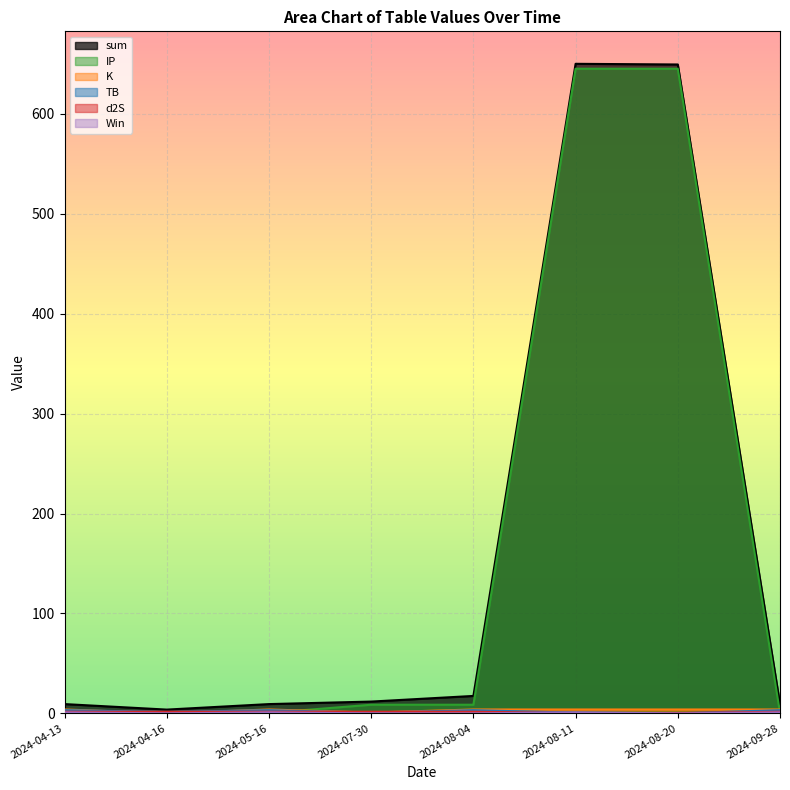

Reading right to left, extract all data points from this chart.

sum: 2024-09-28=9.3	2024-08-20=649.5	2024-08-11=650.2	2024-08-04=17.5	2024-07-30=11.8	2024-05-16=9.3	2024-04-16=3.8	2024-04-13=9.3
TB: 2024-09-28=3.2	2024-08-20=0.0	2024-08-11=0.7	2024-08-04=3.2	2024-07-30=0.7	2024-05-16=3.2	2024-04-16=1.5	2024-04-13=3.2
K: 2024-09-28=3.9	2024-08-20=3.9	2024-08-11=3.9	2024-08-04=3.9	2024-07-30=0.8	2024-05-16=3.9	2024-04-16=0.2	2024-04-13=3.9
IP: 2024-09-28=0.5	2024-08-20=645.3	2024-08-11=645.3	2024-08-04=8.7	2024-07-30=8.7	2024-05-16=0.5	2024-04-16=0.5	2024-04-13=0.5
d2S: 2024-09-28=1.7	2024-08-20=0.3	2024-08-11=0.3	2024-08-04=1.7	2024-07-30=1.7	2024-05-16=1.7	2024-04-16=1.7	2024-04-13=1.7
Win: 2024-09-28=1.0	2024-08-20=0.0	2024-08-11=1.0	2024-08-04=0.0	2024-07-30=0.0	2024-05-16=1.0	2024-04-16=0.0	2024-04-13=1.0